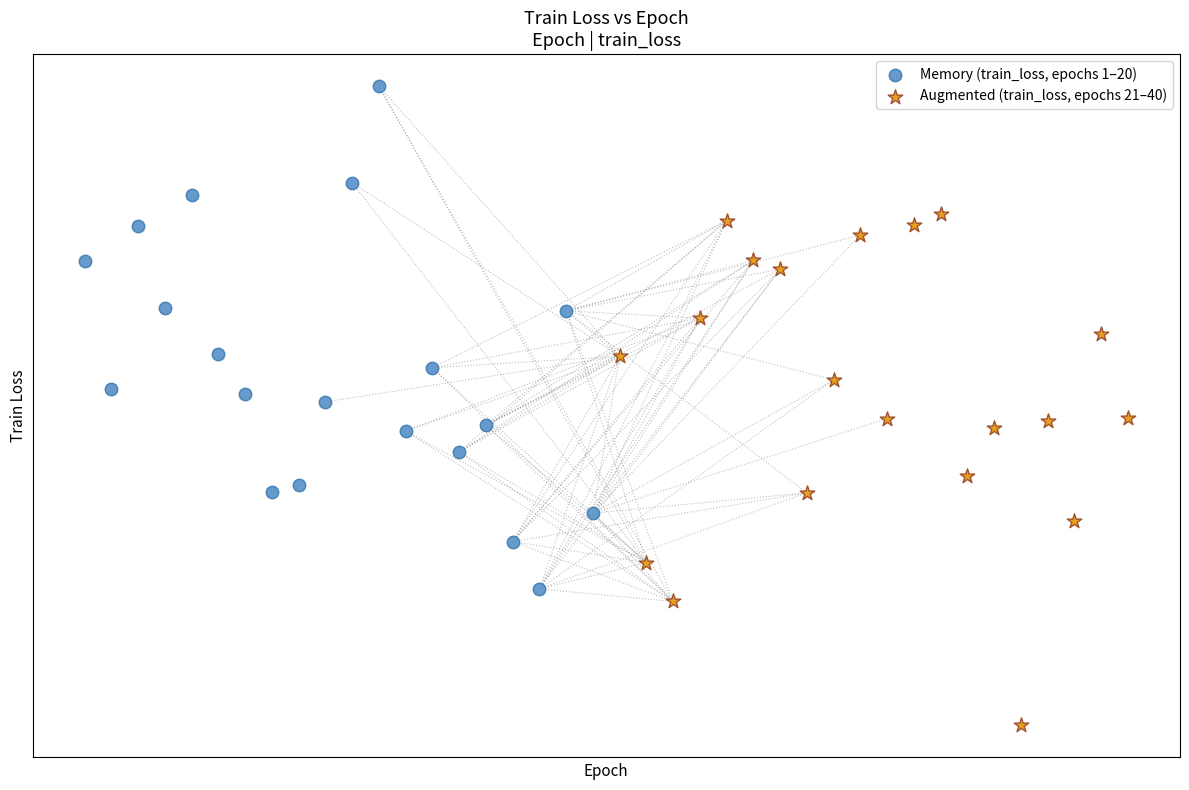

Which series reaches the minimum Y coordinate?

Augmented (train_loss, epochs 21–40)